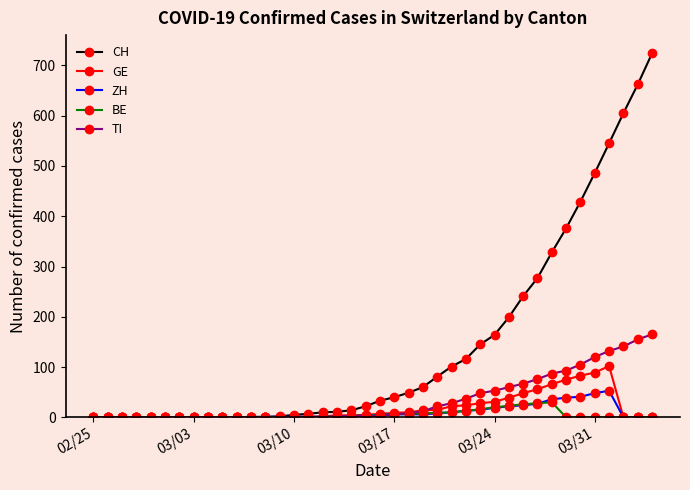

What is the greatest value displayed?

724